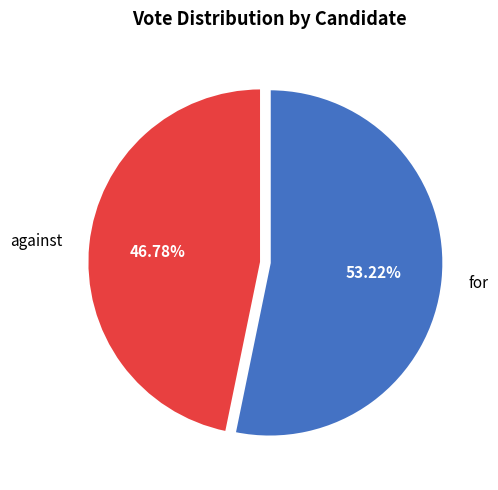

How many segments does this pie chart have?

2